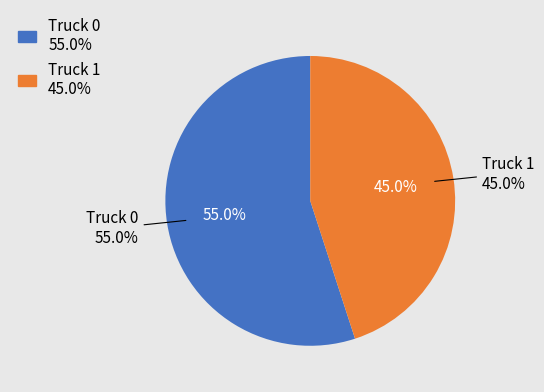

Count the number of slices in the pie.

2